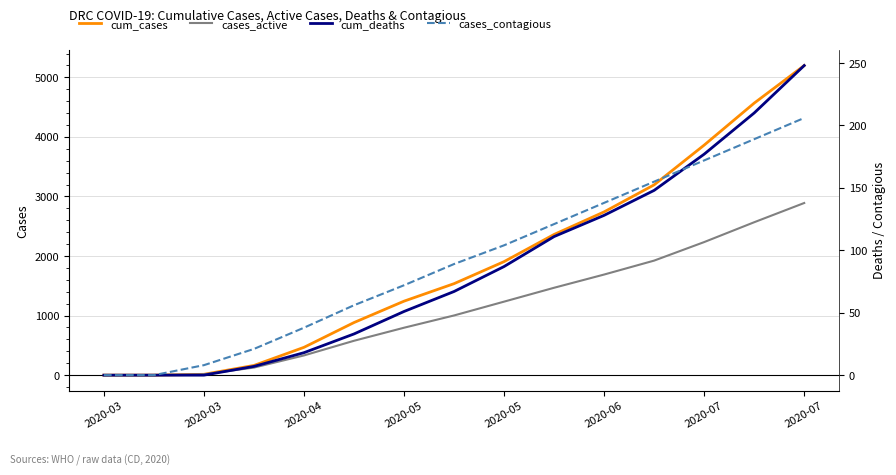

What are all the series names shown in the legend?

cum_cases, cases_active, cum_deaths, cases_contagious